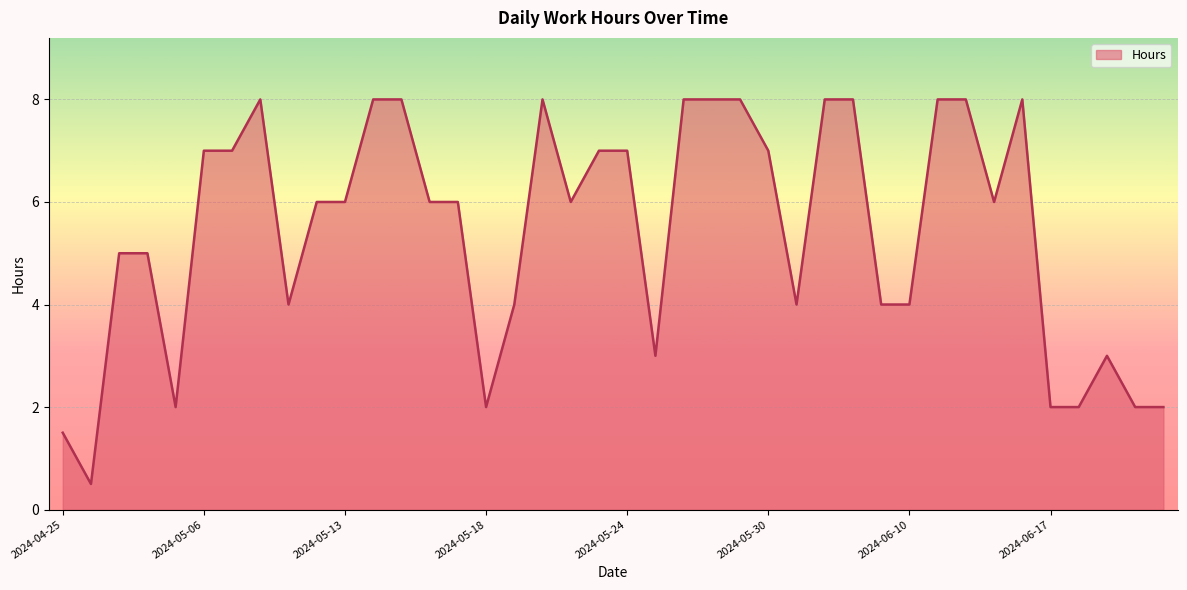

What is the difference between the maximum and minimum values?

7.5